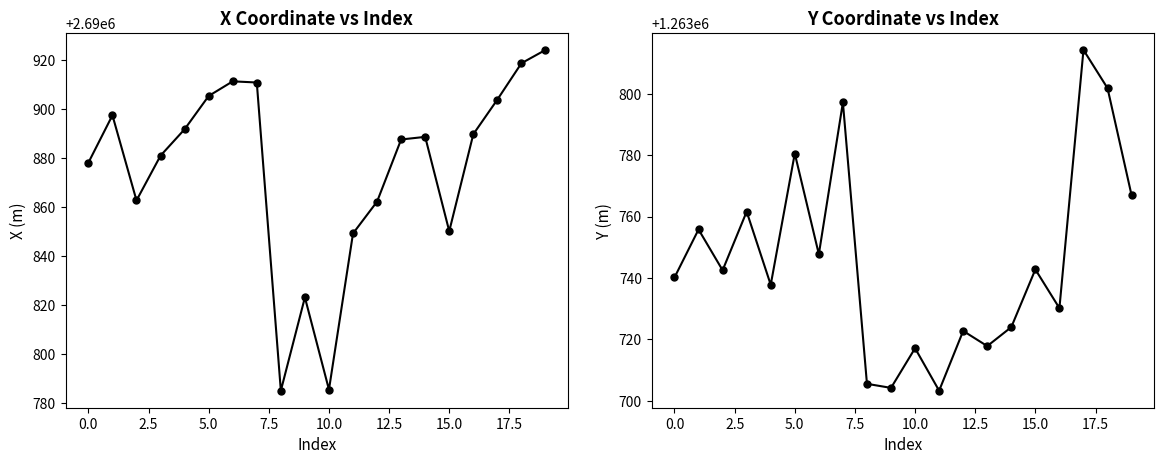

What is the difference between the maximum and second lowest values in the y series?

110.1